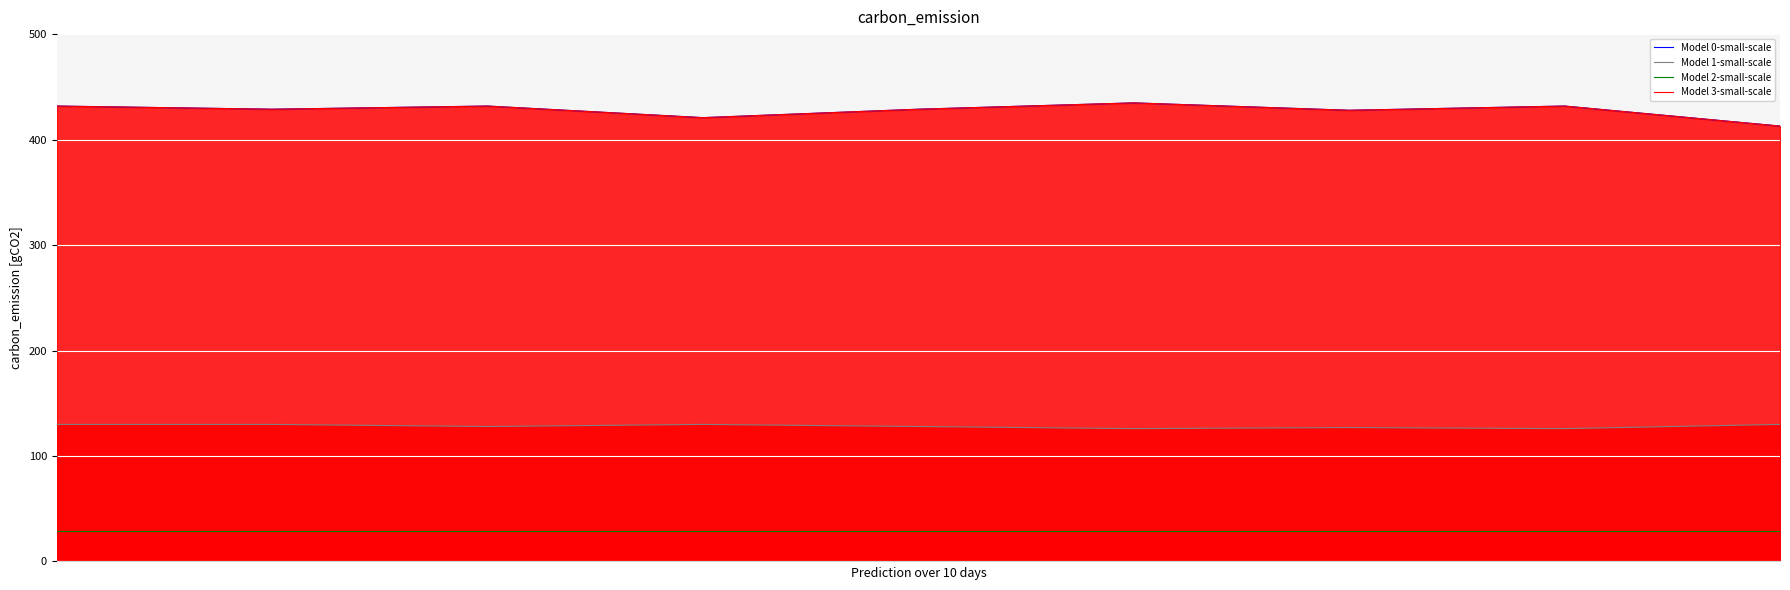

Between 8 and 7, which is larger?

7